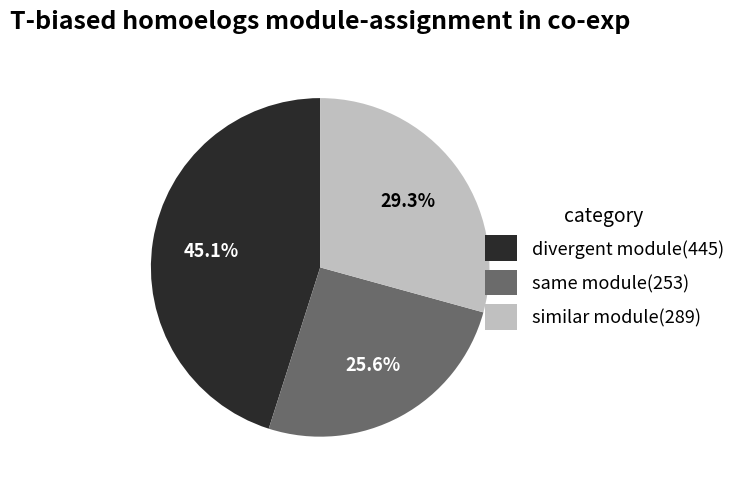

Approximately how many times larger is the value at similar module(289) compared to divergent module(445)?

0.6